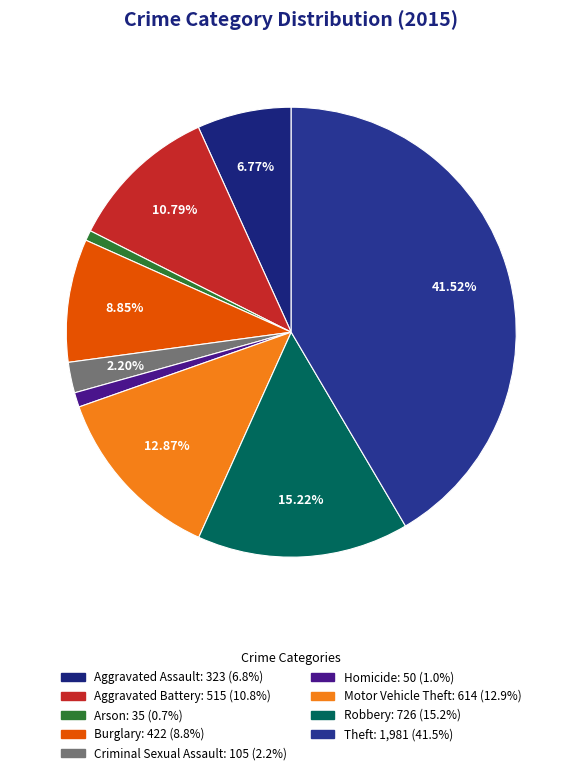

Rank the categories by value from lowest to highest.

Arson, Homicide, Criminal Sexual Assault, Aggravated Assault, Burglary, Aggravated Battery, Motor Vehicle Theft, Robbery, Theft